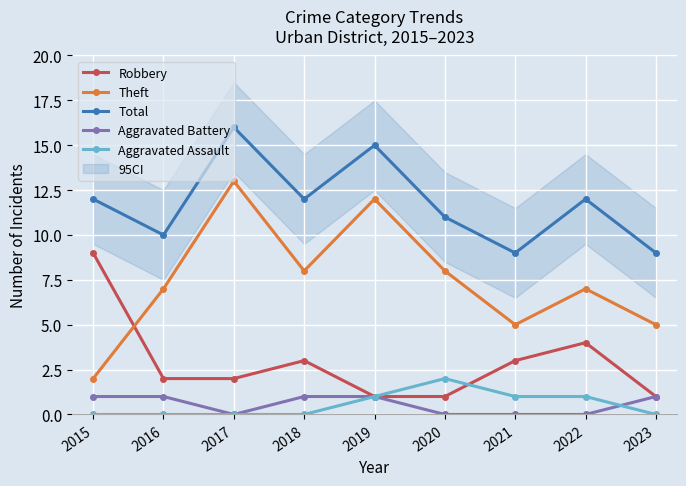

How many values in the Aggravated Assault series exceed 0?

4